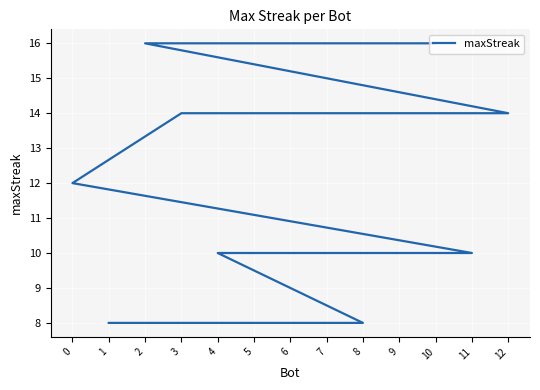

How many lines are shown in the chart?

1